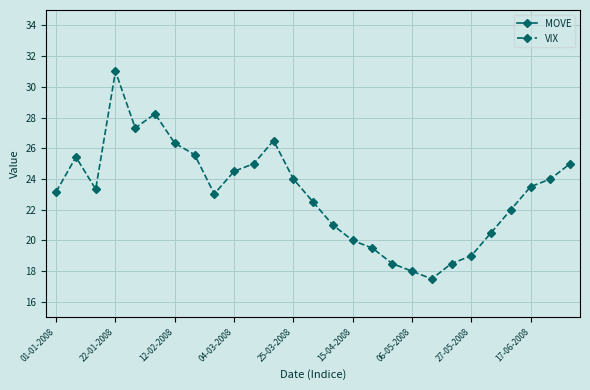

What is the lowest value of the VIX series?

17.5